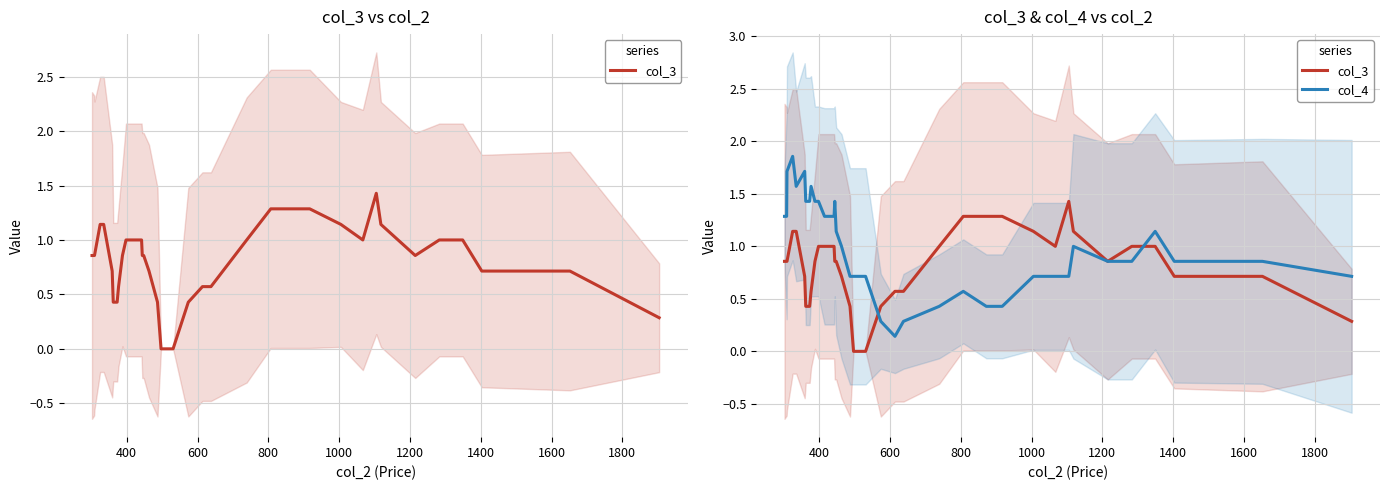

True or false: col_4 and col_3 cross at least once.

True